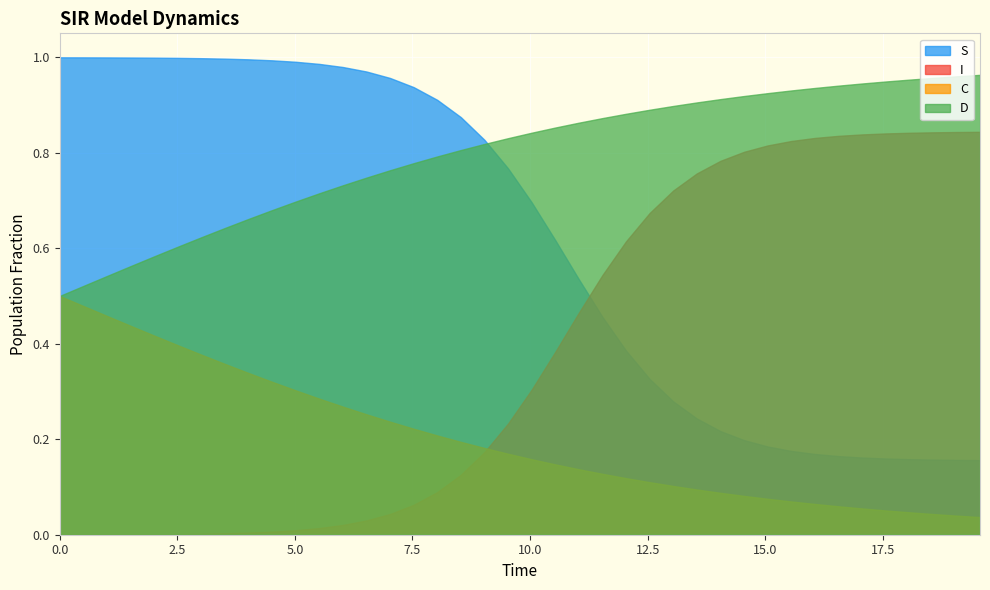

True or false: S and C intersect in this chart.

False